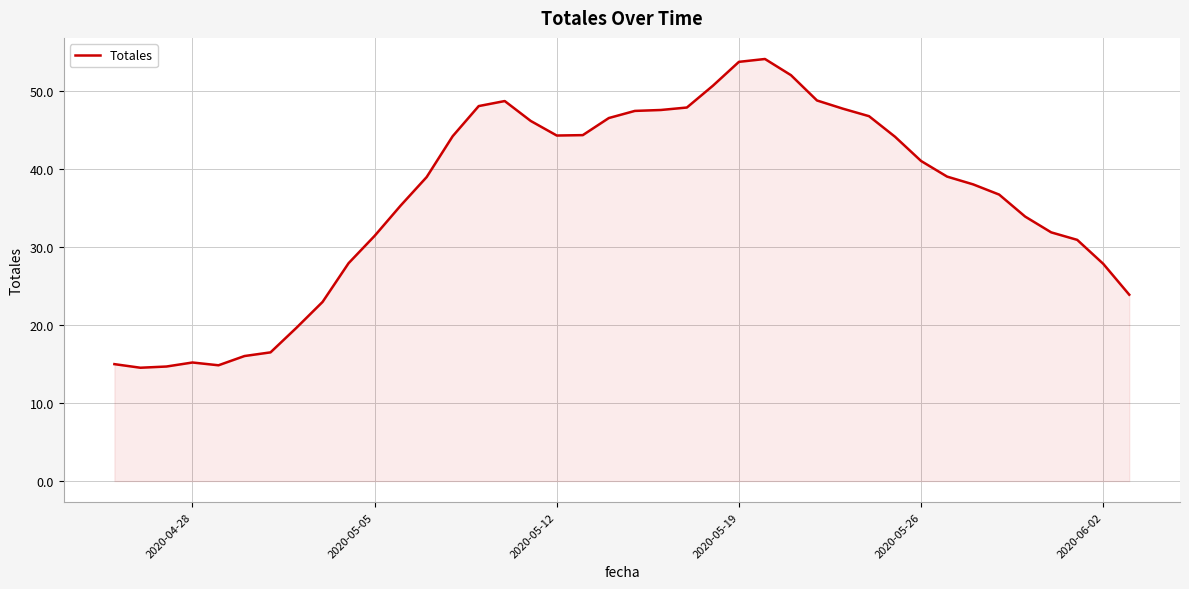

What is the maximum value shown in the chart?

54.1